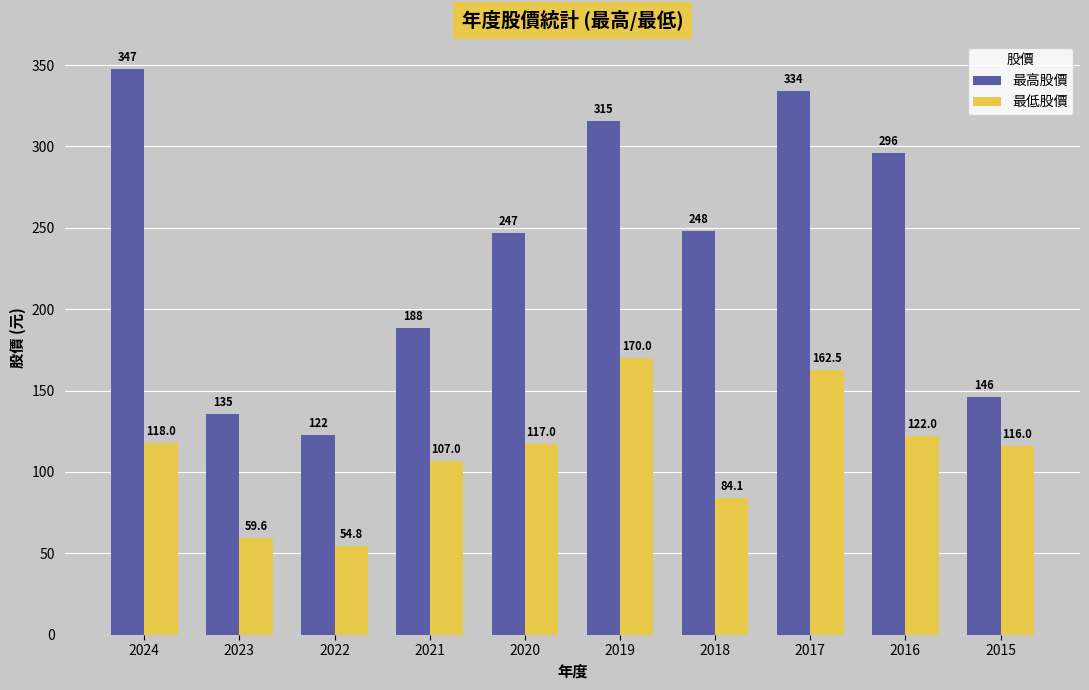

What is the value of the 最低股價 bar at the 5th from the left?

117.0